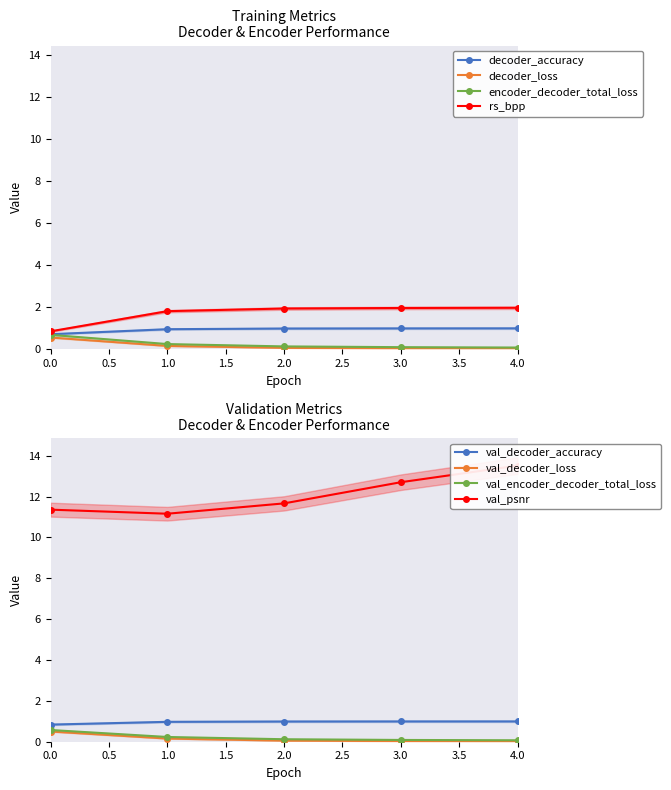

True or false: decoder_accuracy has more than 2 interior local peaks.

False